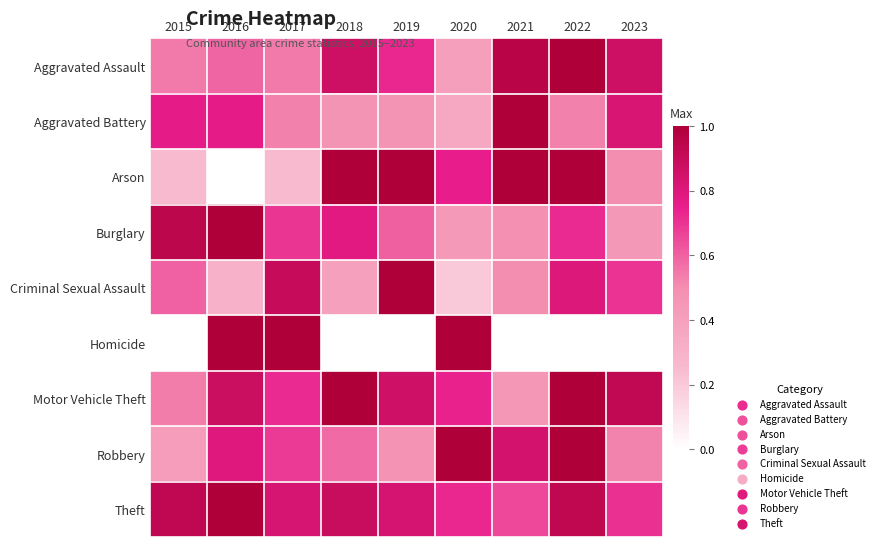

Which series has the largest total across all categories?

Theft